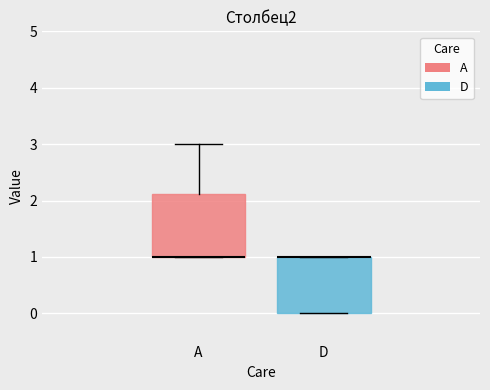

Comparing the boxes themselves (not the whiskers), which one is the tallest?

A